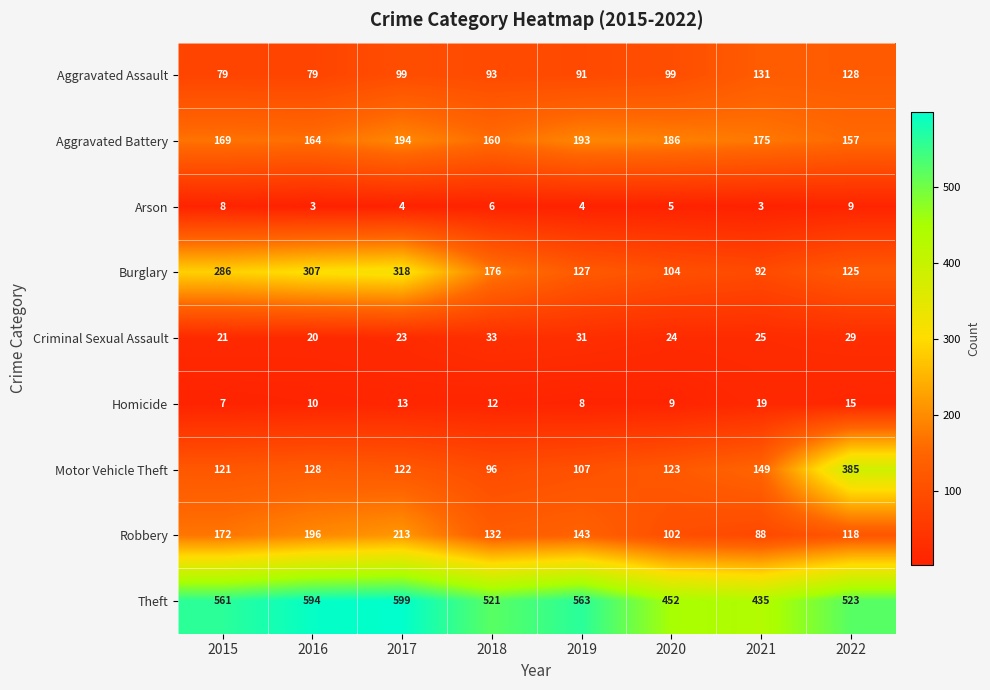

Rank the series by their maximum value, from lowest to highest.

Arson, Homicide, Criminal Sexual Assault, Aggravated Assault, Aggravated Battery, Robbery, Burglary, Motor Vehicle Theft, Theft